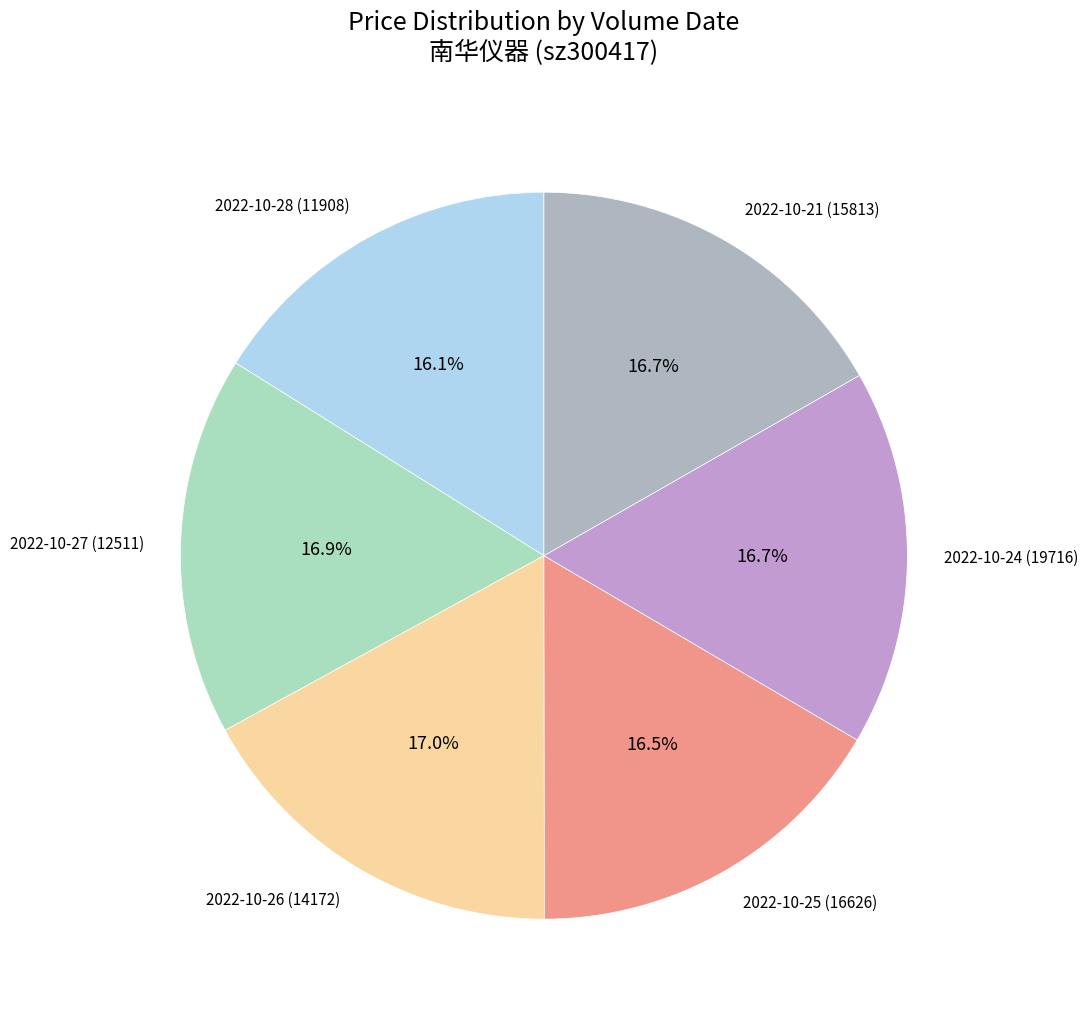

Does 2022-10-25 (16626) account for over 50% of the chart?

No